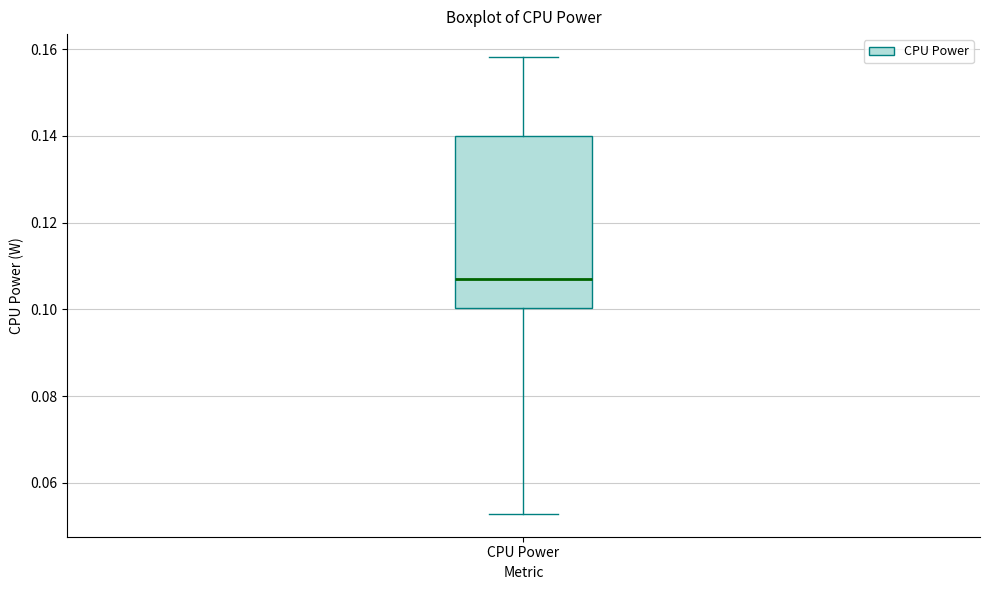

Where is the upper edge of the box for CPU Power on the y-axis? The values are not printed on the chart, so give them approximately, as read against the axis.

0.140